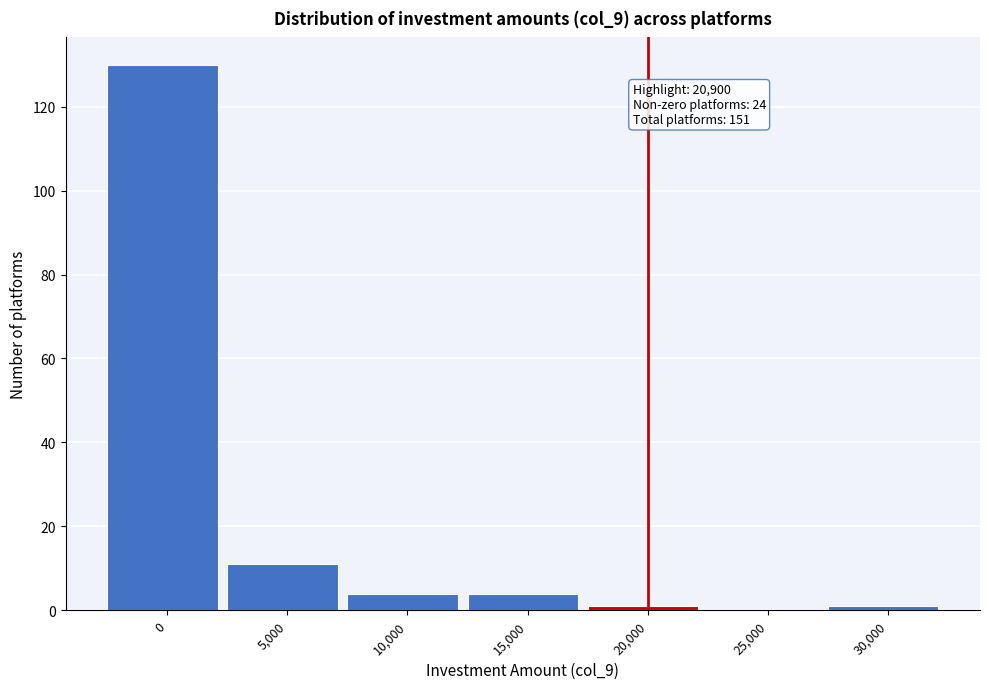

Reading left to right, what are all the values shown in this chart?

0=130	5,000=11	10,000=4	15,000=4	20,000=1	25,000=0	30,000=1